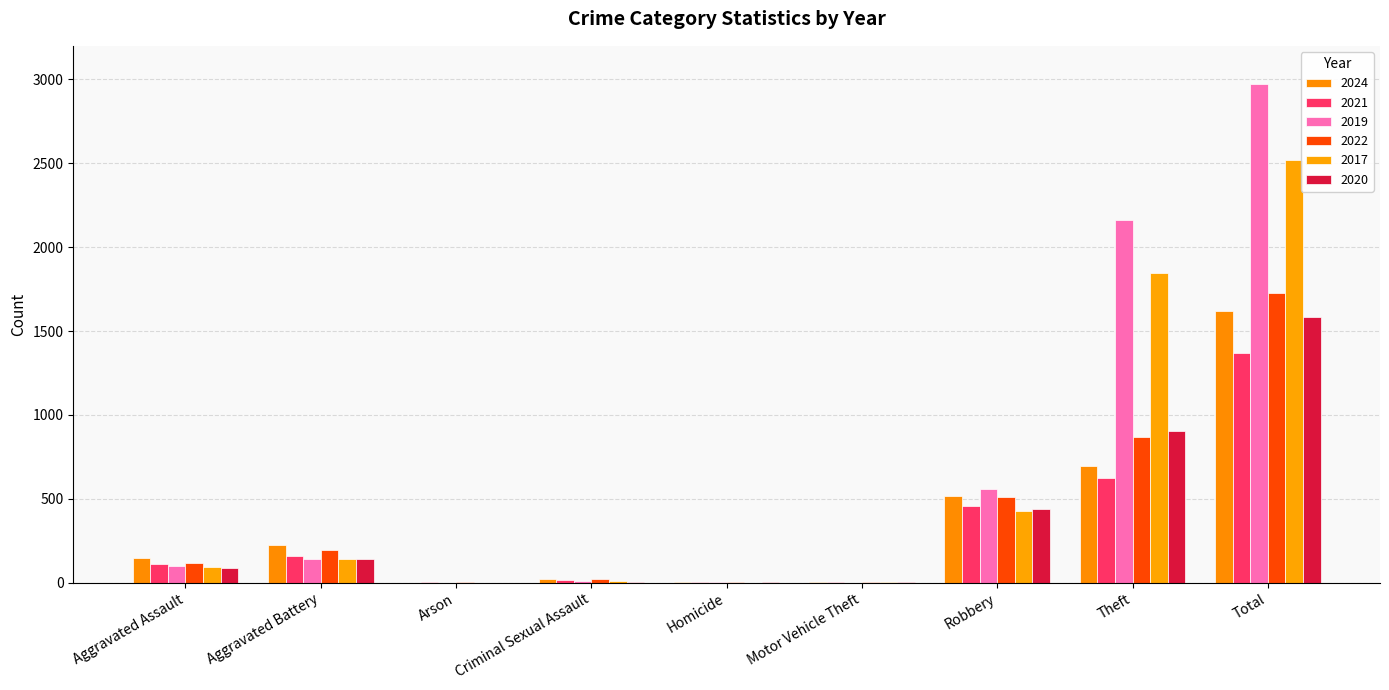

List the labels in order of 2019 value, largest first.

Total, Theft, Robbery, Aggravated Battery, Aggravated Assault, Criminal Sexual Assault, Homicide, Arson, Motor Vehicle Theft